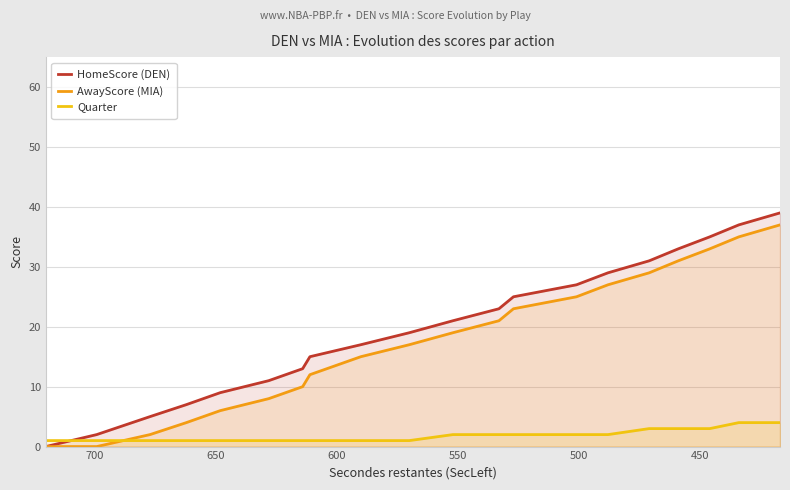

What is the difference between the second highest and second lowest values in the Quarter series?

3